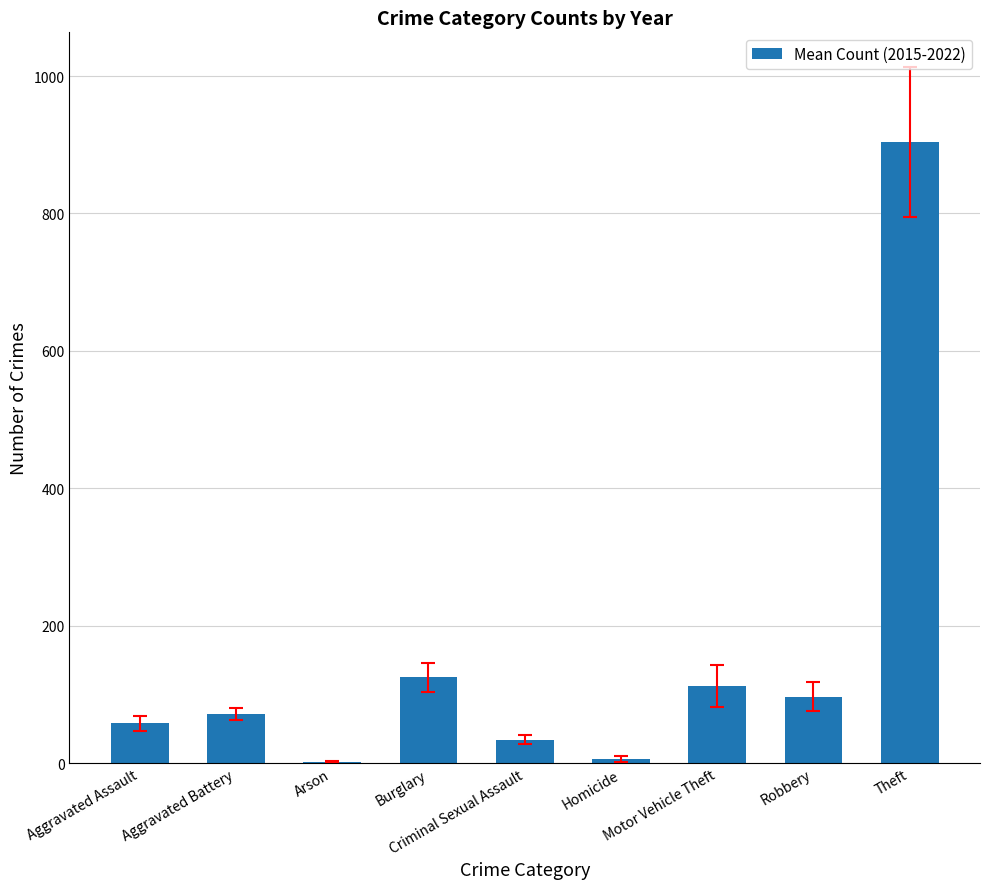

What is the maximum value shown in the chart?

903.7